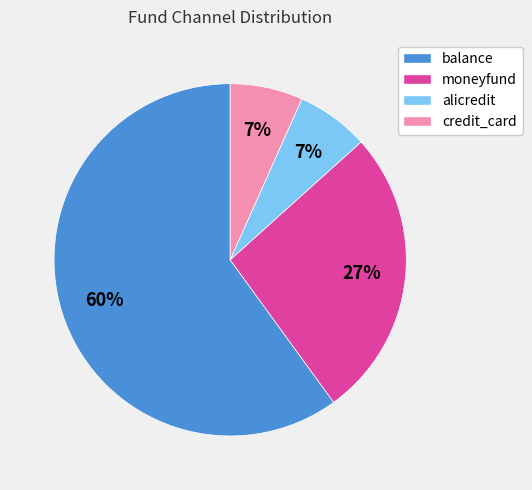

True or false: credit_card accounts for 20% of the total.

False